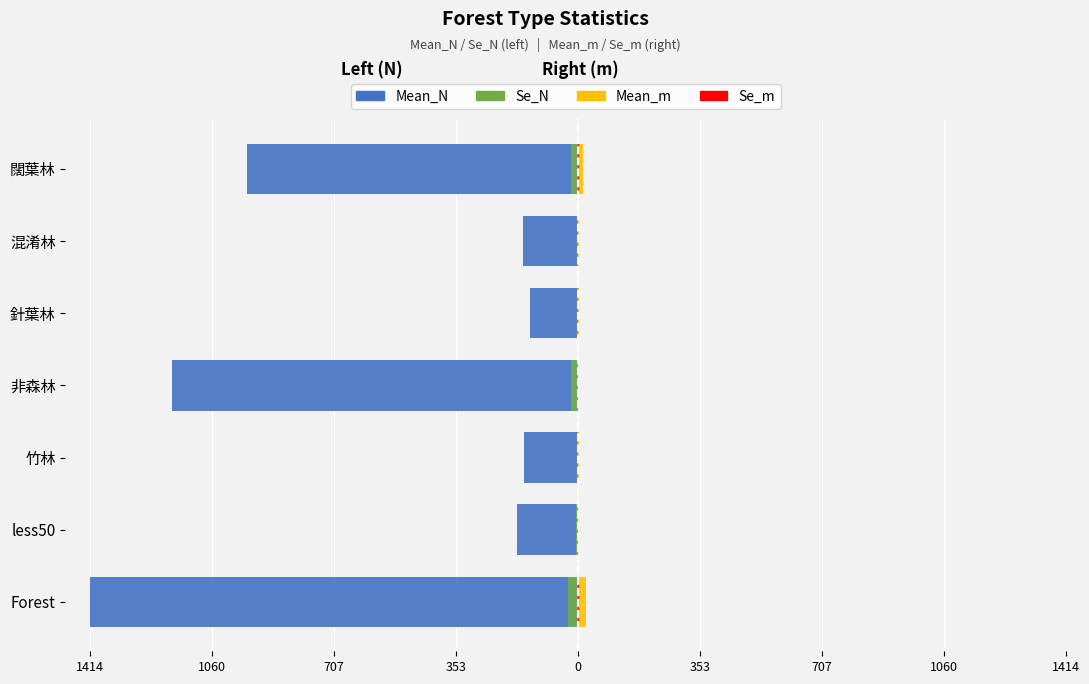

What is the difference between the maximum and second lowest values in the Se_m series?

1.3